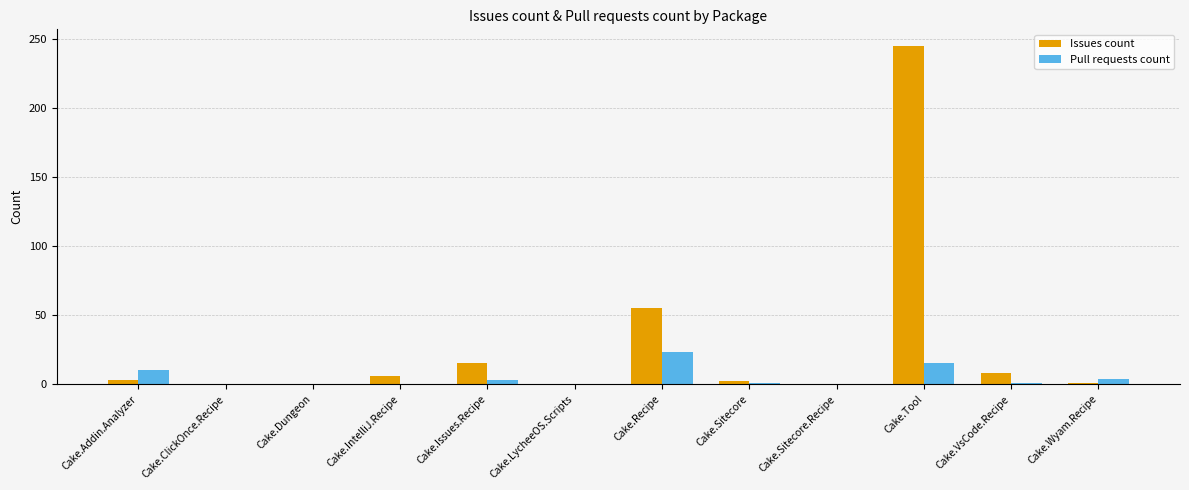

What is the sum of all Pull requests count values?

57